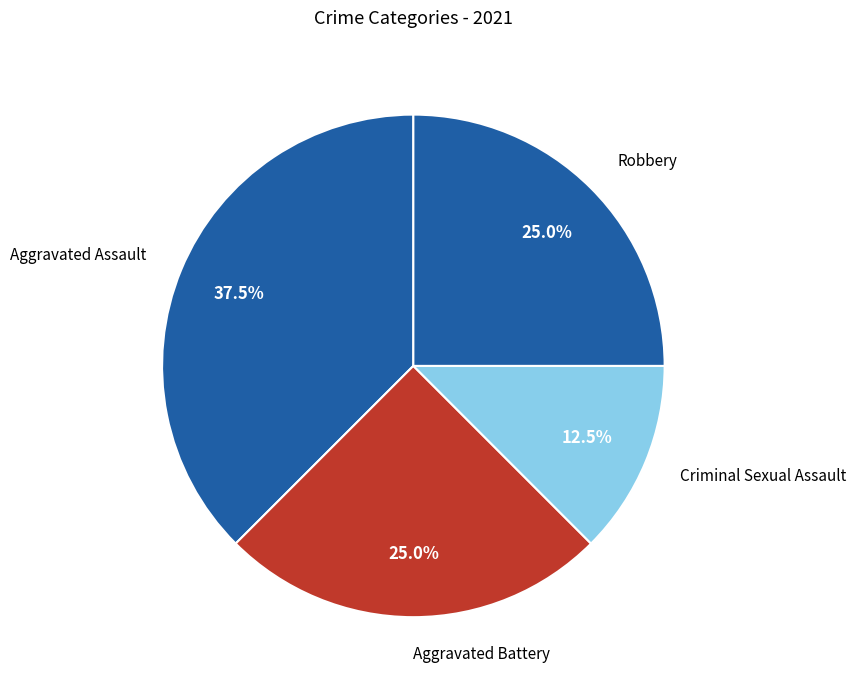

What is the ratio of the value at Aggravated Assault to the value at Criminal Sexual Assault?

3.0